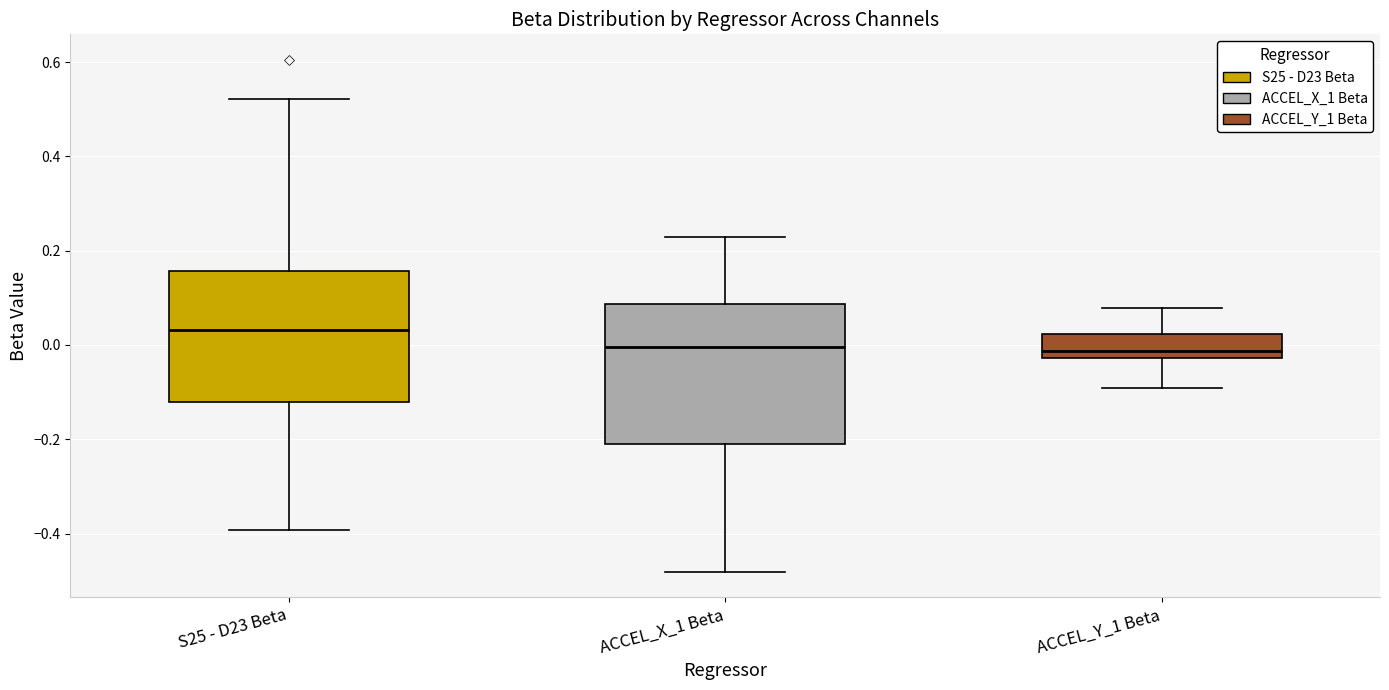

Reading left to right, read every box against the y-axis: the position of its median line, the range the box covers, and the ends of its whiskers. The values are not printed on the chart, so give them approximately, as read against the axis.

S25 - D23 Beta: median 0.04, box -0.12 to 0.16, whiskers -0.40 to 0.52
ACCEL_X_1 Beta: median 0.00, box -0.20 to 0.08, whiskers -0.48 to 0.22
ACCEL_Y_1 Beta: median -0.02 (just above the box's lower edge), box -0.02 to 0.02, whiskers -0.10 to 0.08